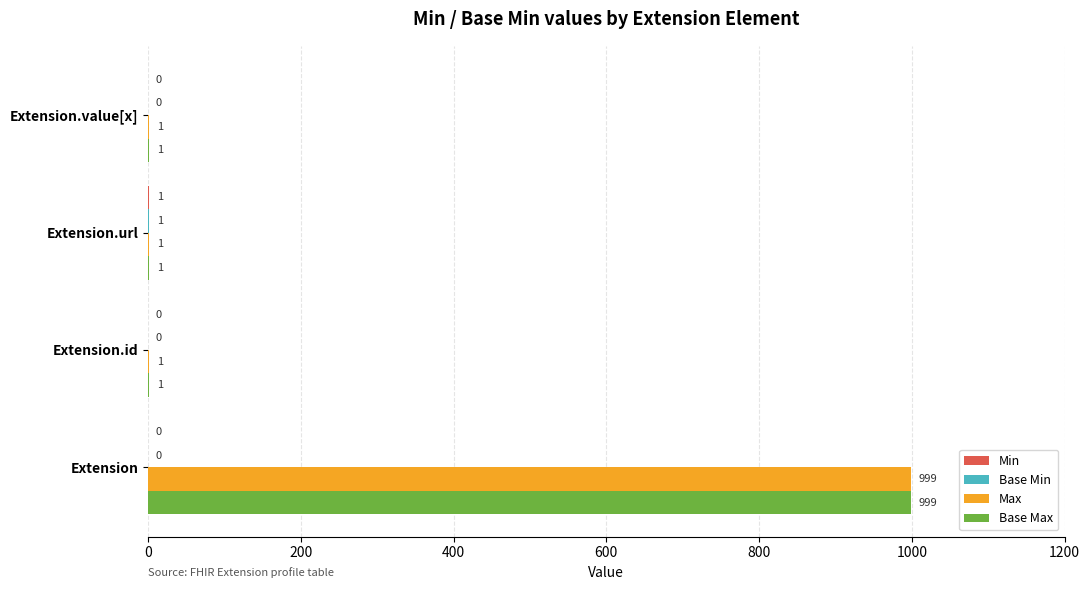

Count the number of categories in the chart.

4